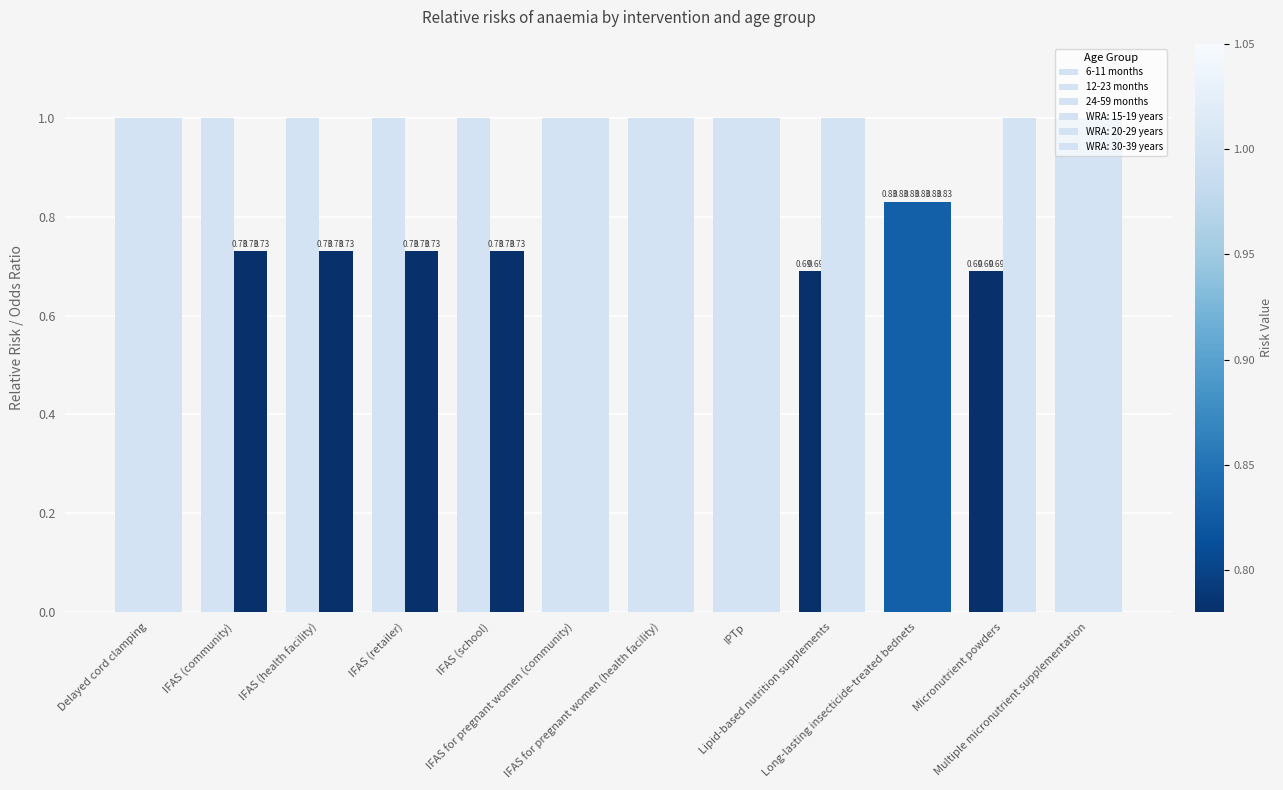

Which label corresponds to the smallest value in the chart?

Lipid-based nutrition supplements